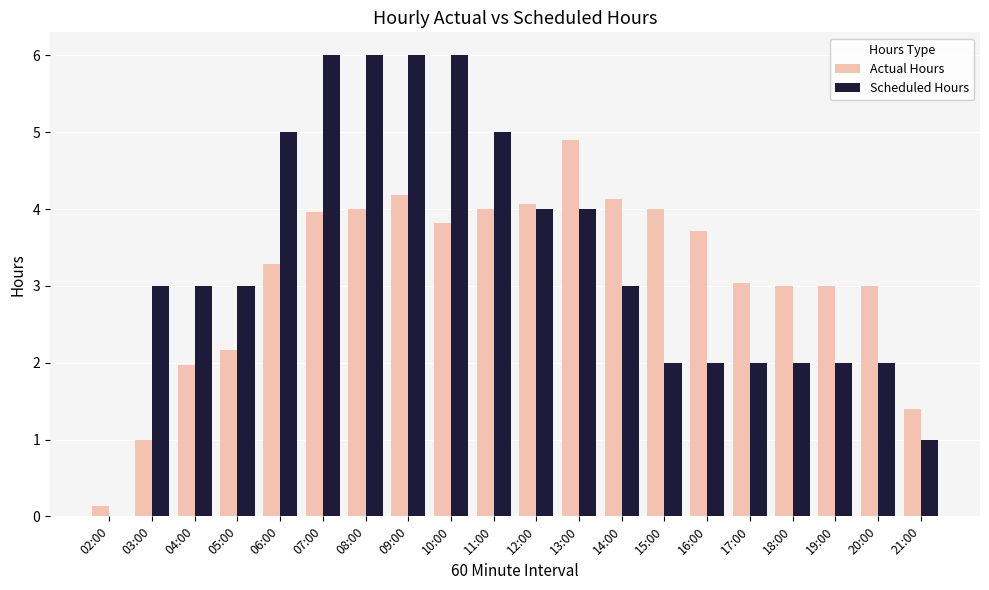

What is the sum of the Actual Hours values at 08:00 and 11:00?

8.0